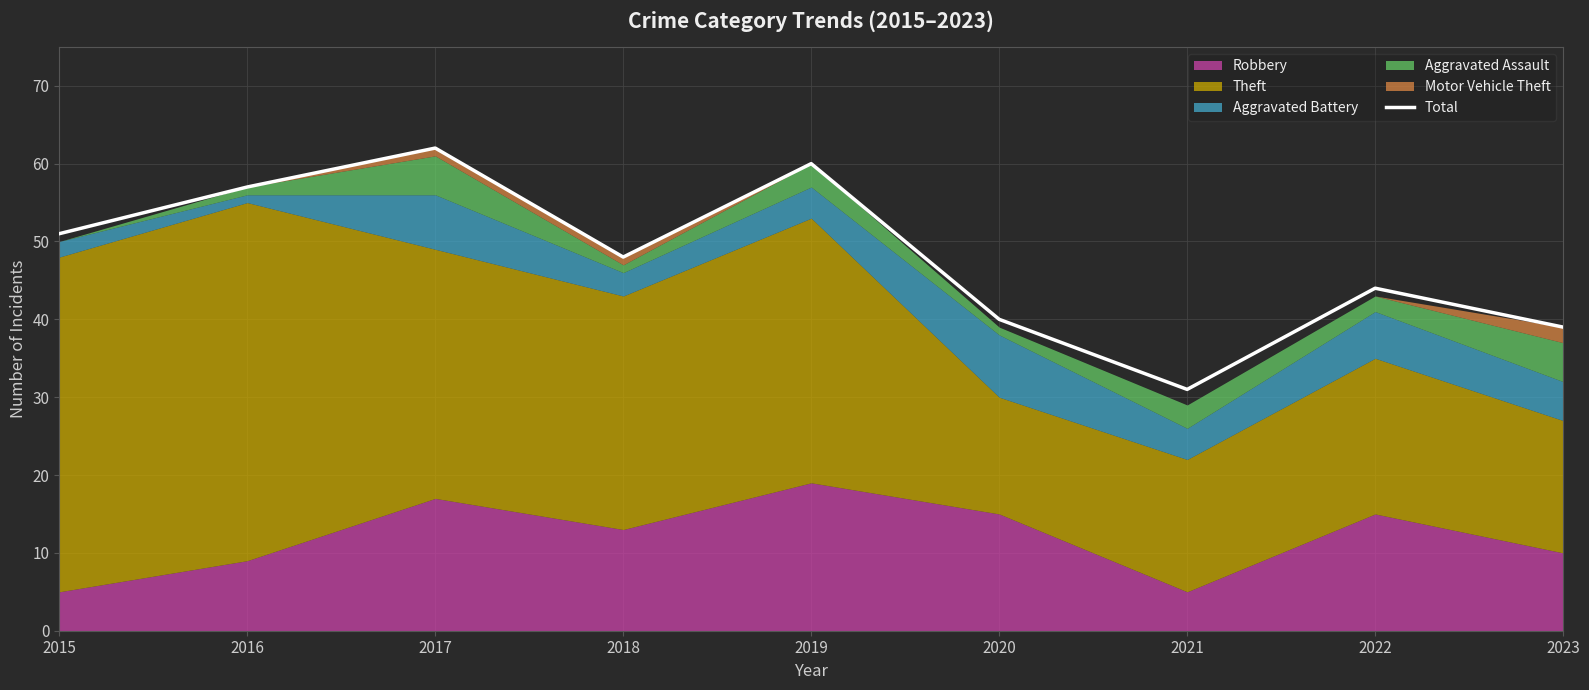

The chart shows a value of 38 at 2017. True or false?

False